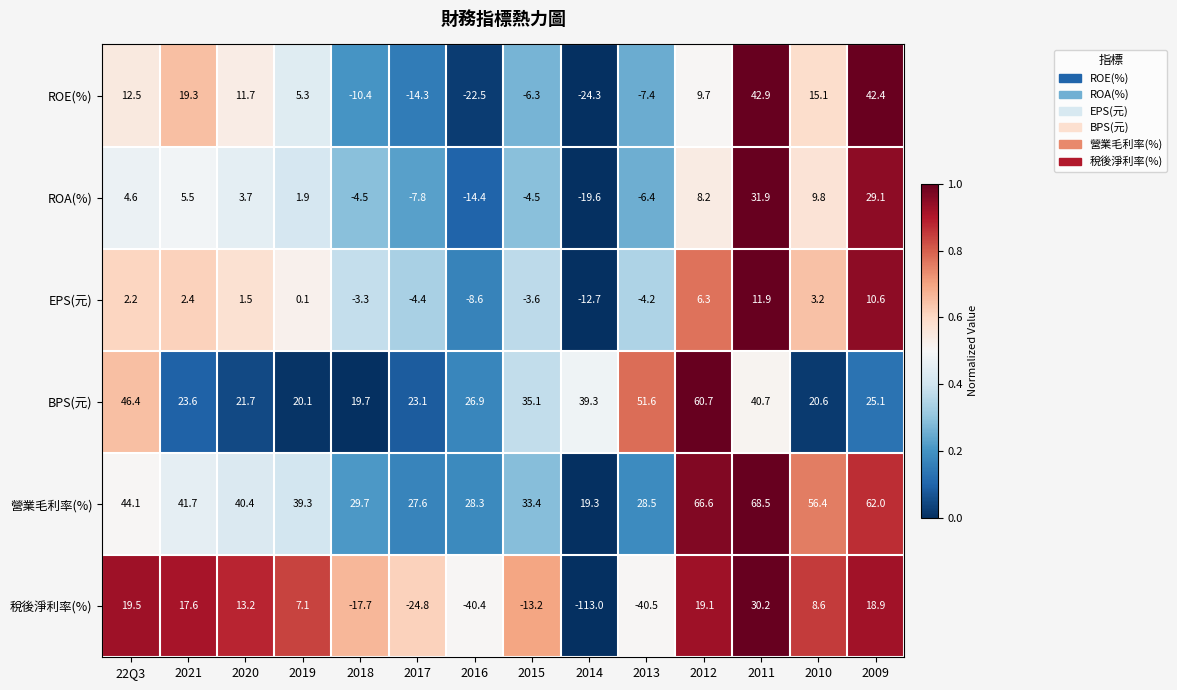

At which label is EPS(元) closest to 0?

2019